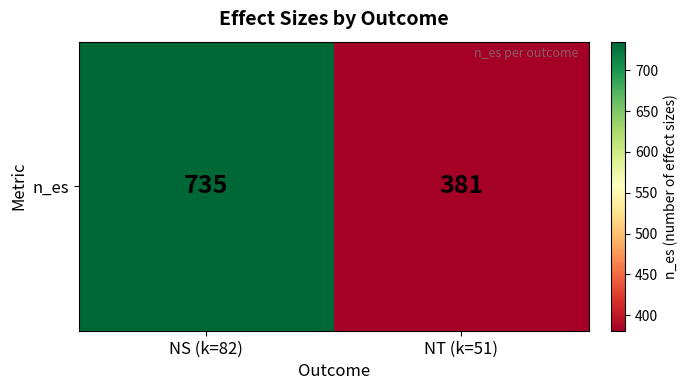

Approximately how many times larger is the value at NT (k=51) compared to NS (k=82)?

0.5